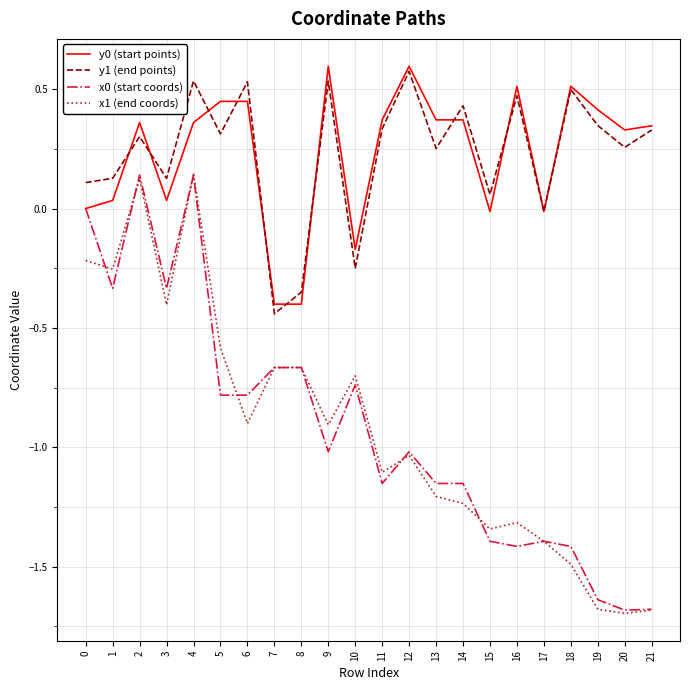

At which category is the sum across all series the highest?

4